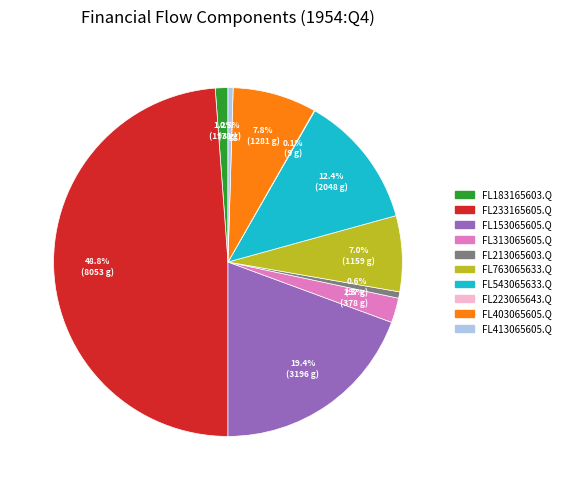

Is there a majority slice in this chart?

No